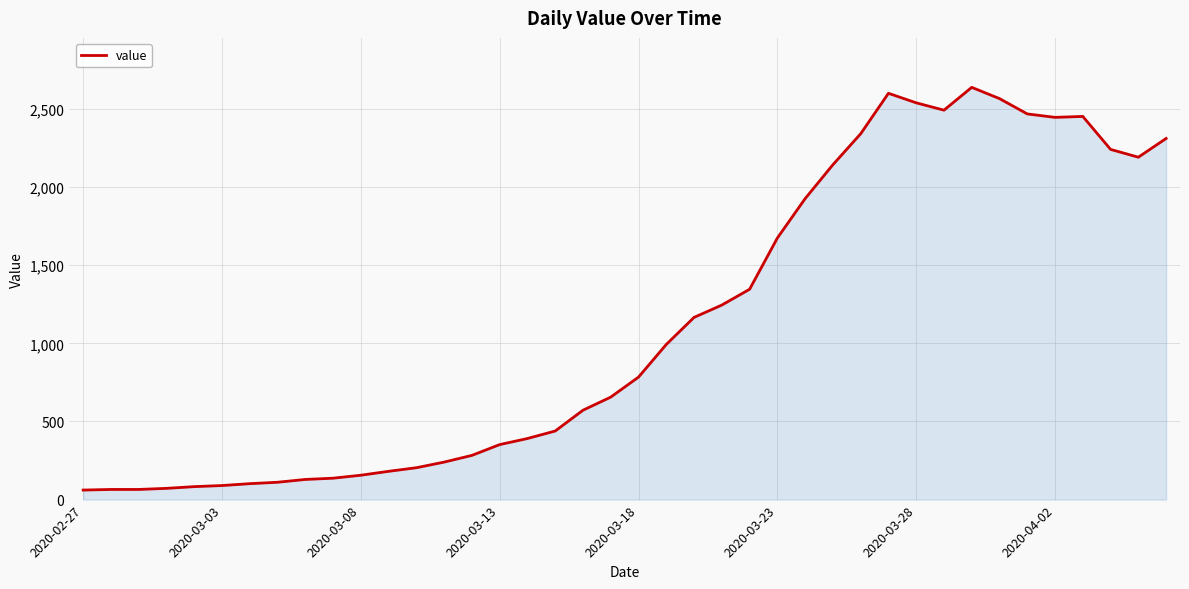

What is the difference between the maximum and minimum values?

2577